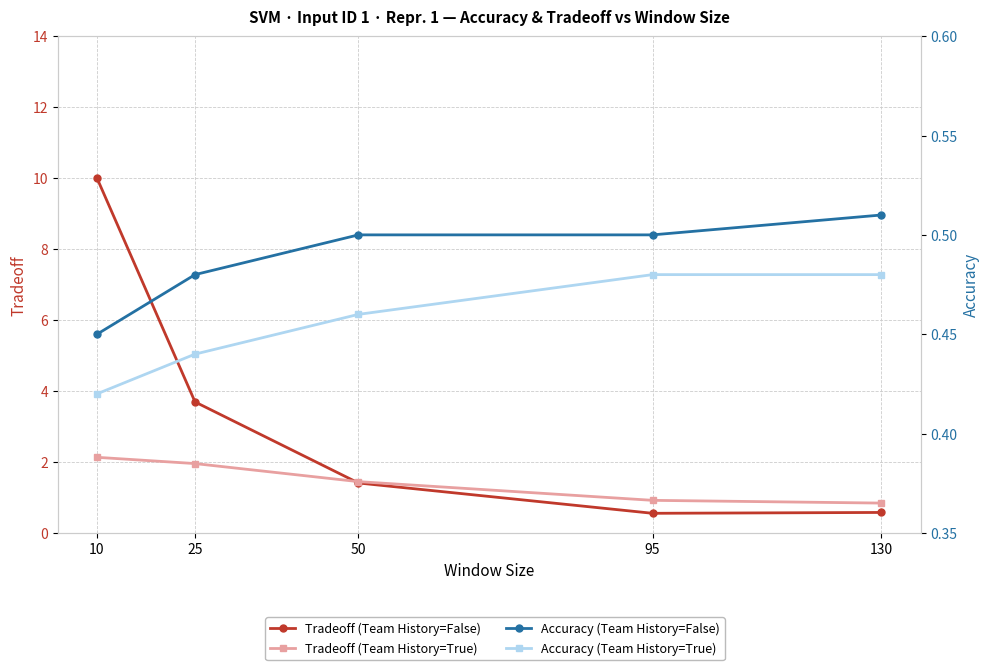

Is this an area chart (filled region under the line)?

No